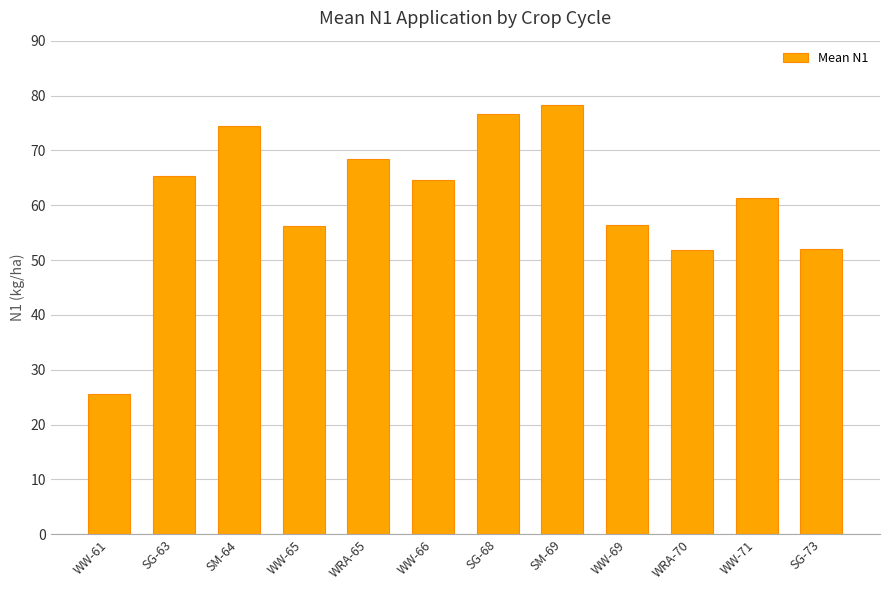

Between WW-65 and WW-61, which is larger?

WW-65